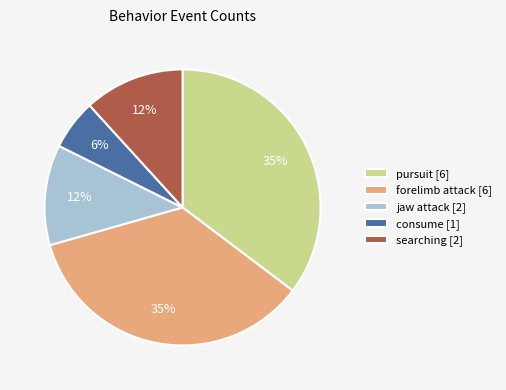

Does any single category account for the majority?

No